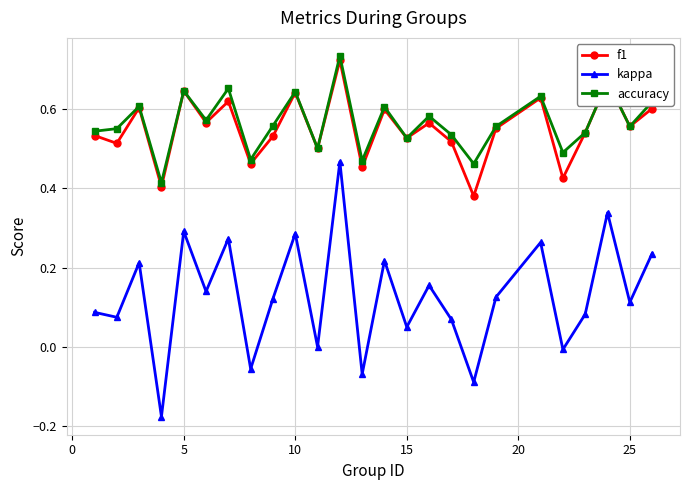

True or false: accuracy and kappa cross at least once.

False